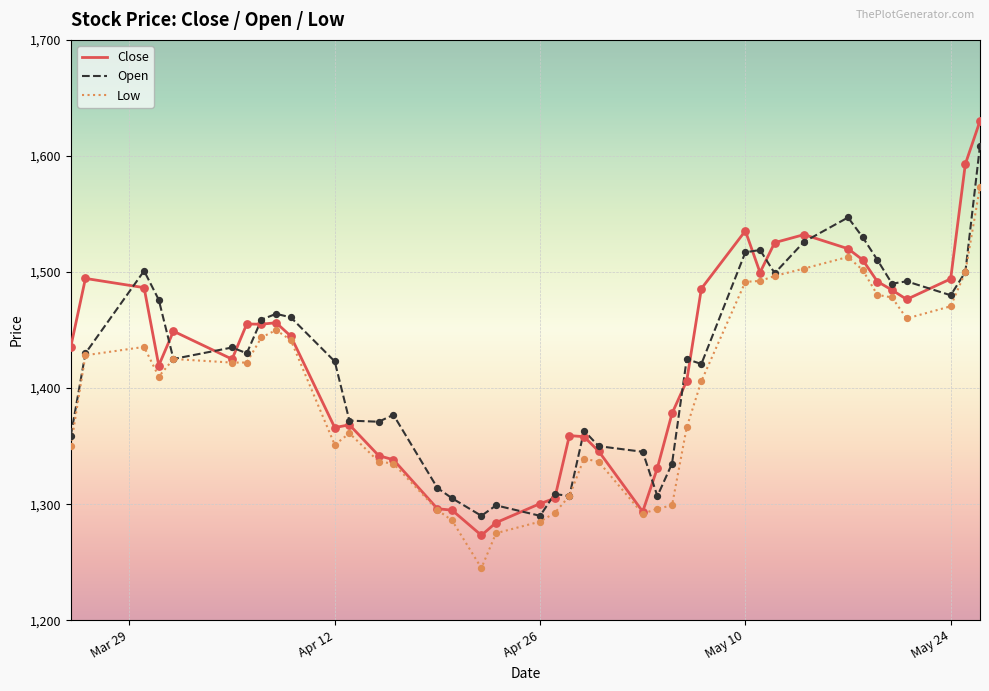

What is the lowest value of the Low series?

1245.0